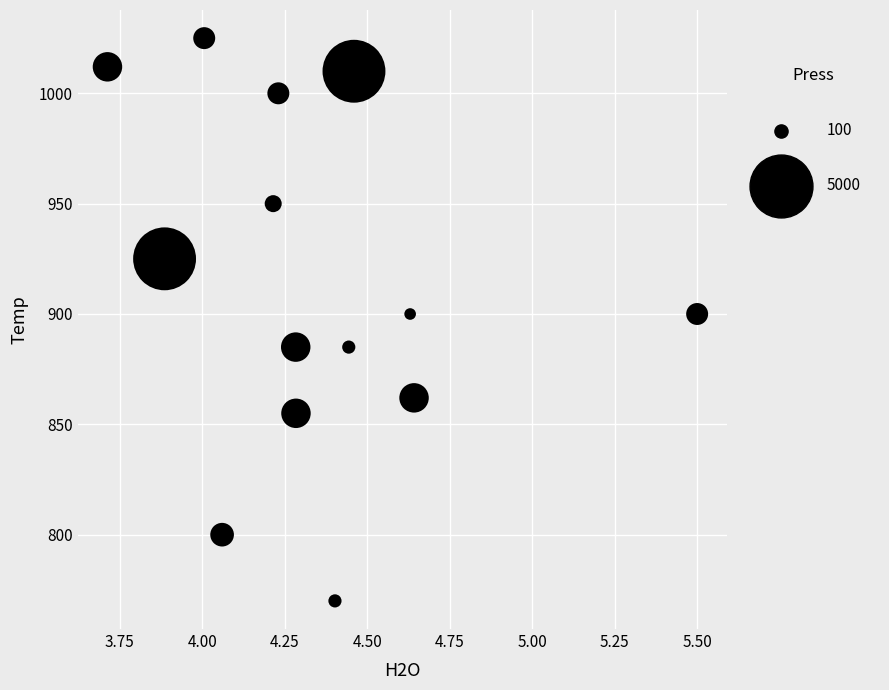

What is the range of Y values (max minus min)?

255